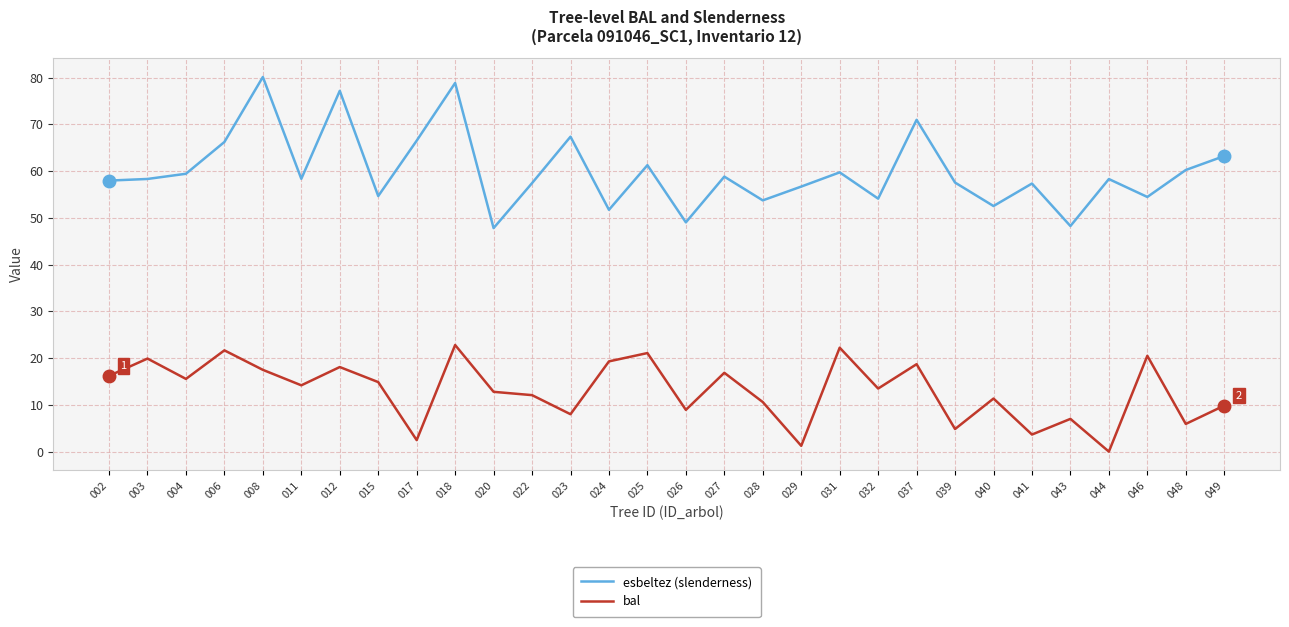

True or false: esbeltez (slenderness) has a value of 71.0 at 037.

True